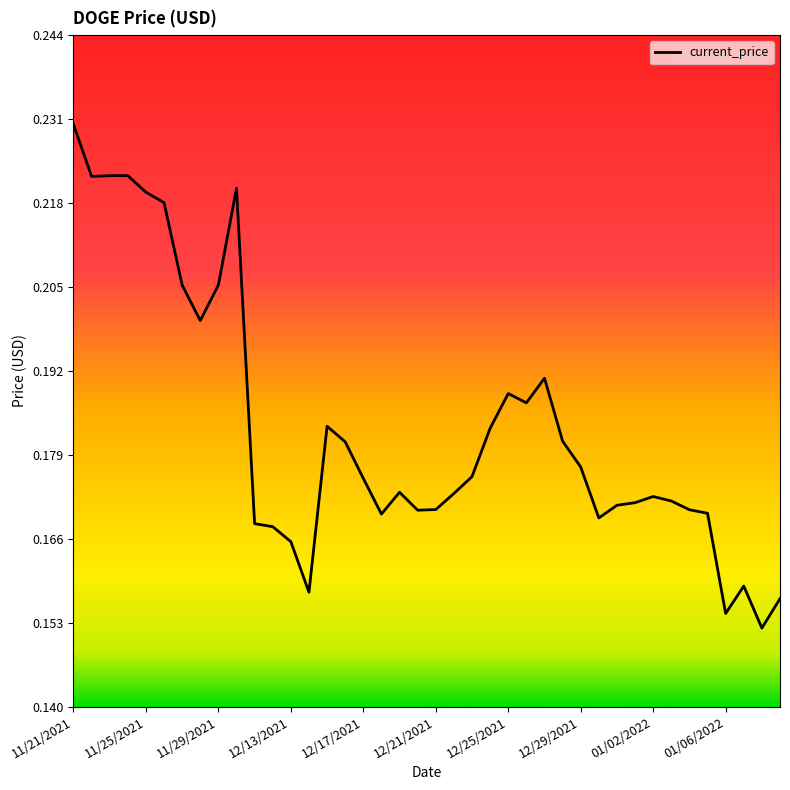

Which label corresponds to the largest value in the chart?

11/21/2021